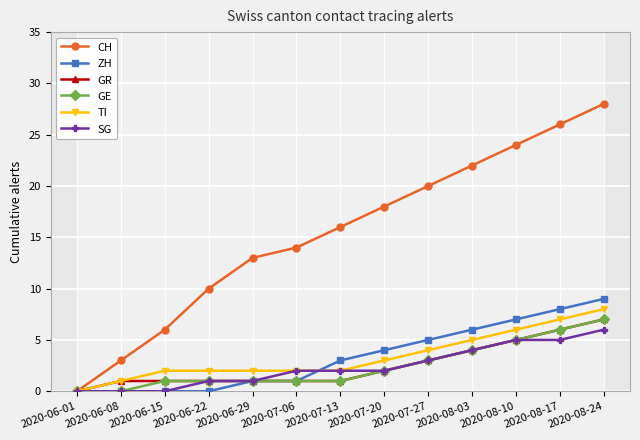

Where is TI nearest to the value 4?

2020-07-27